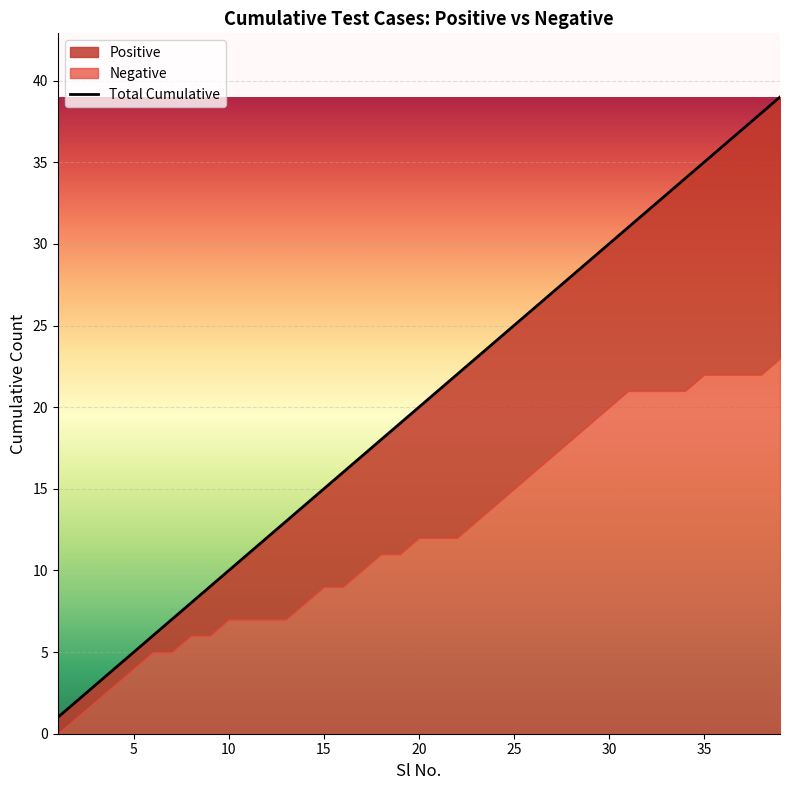

How many data points are above 20?

19